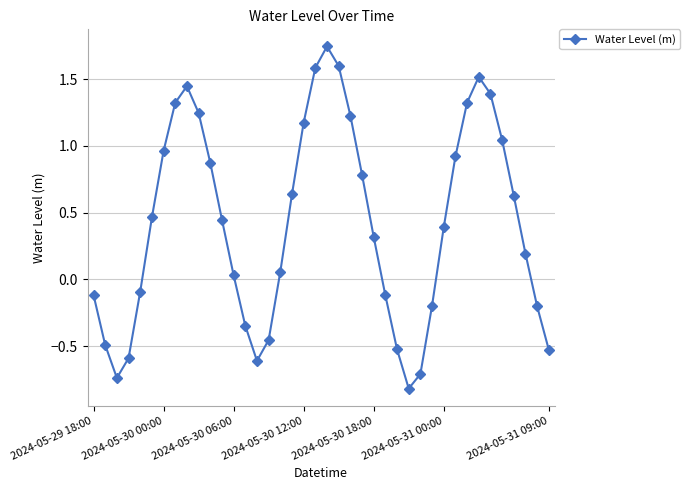

How many points are higher than both their immediate neighbors (excluding endpoints)?

3